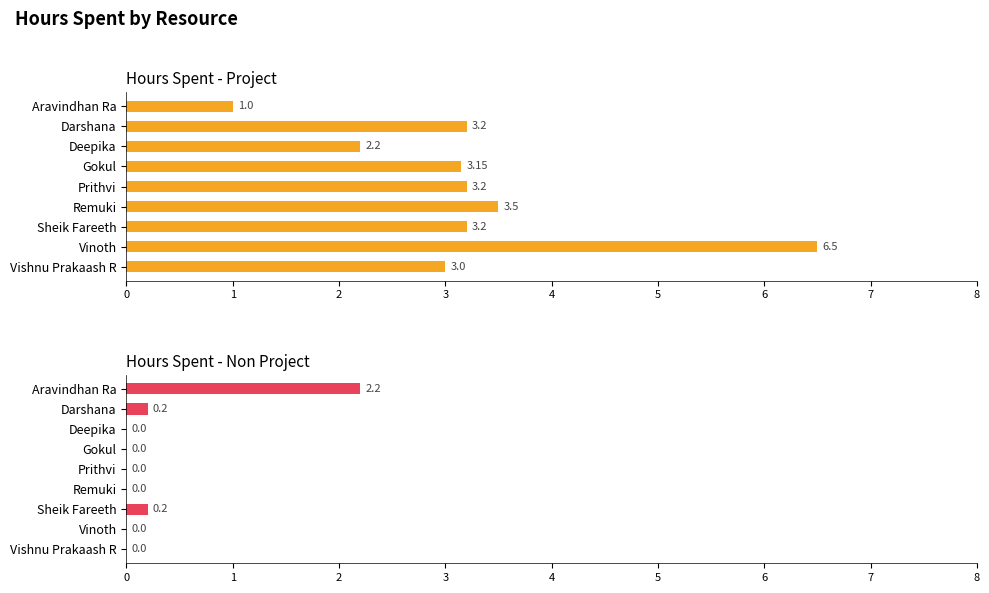

Does the chart contain any negative values?

No